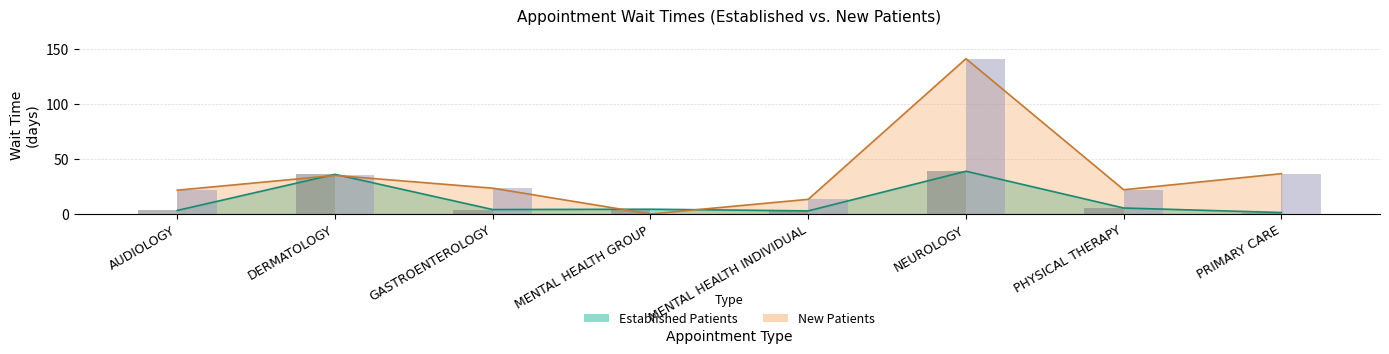

How many bars are there in each group?

2